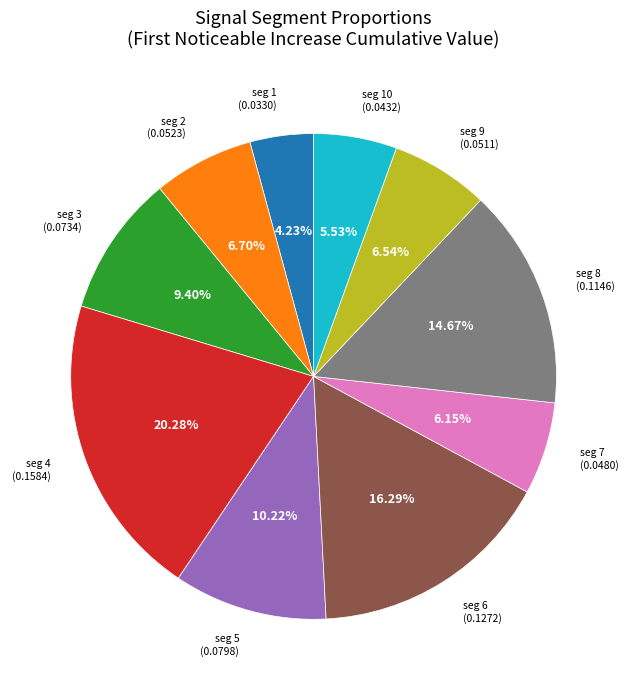

Does any single category account for the majority?

No